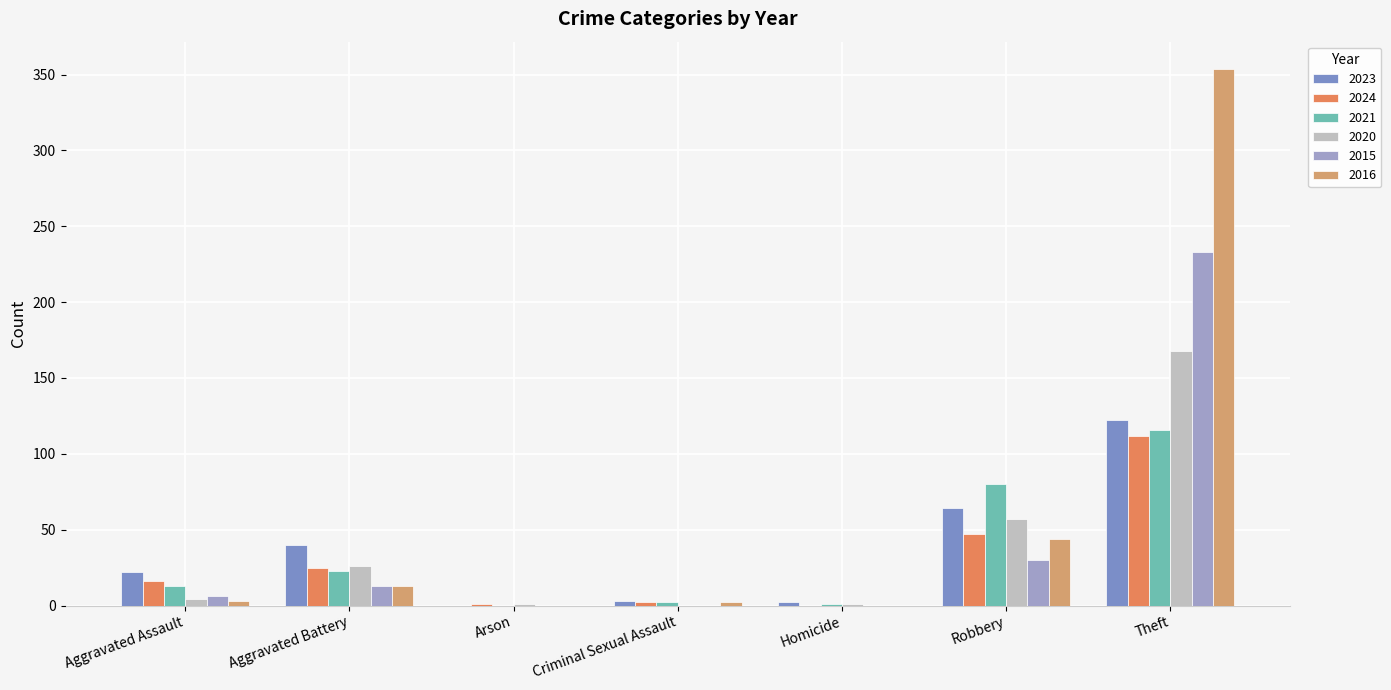

True or false: 2024 has a value of 112 at Theft.

True